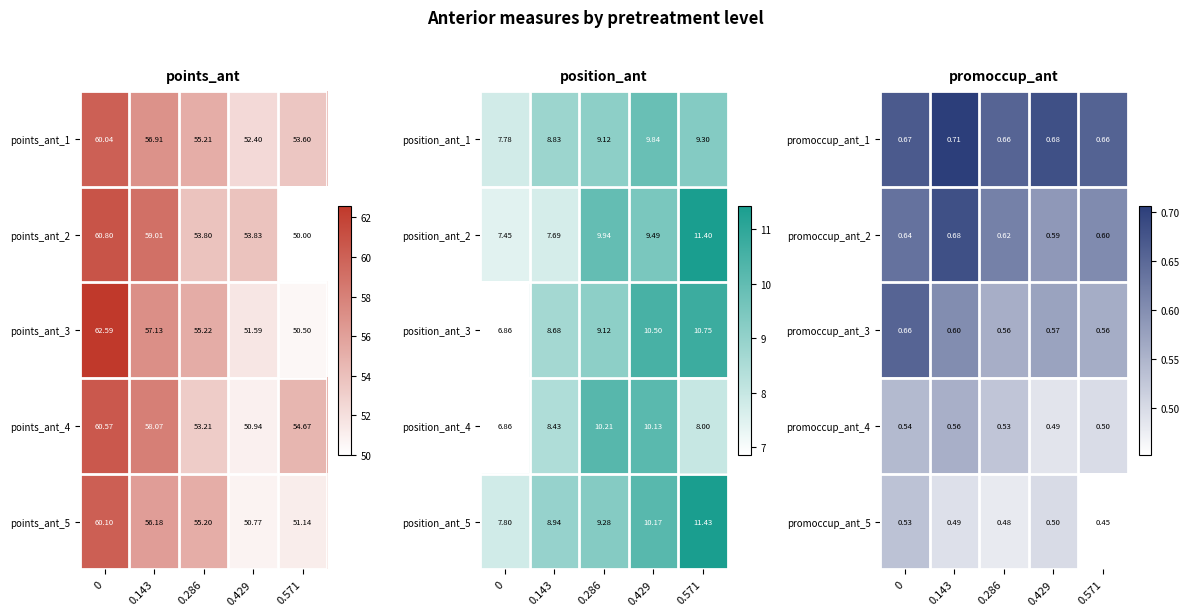

Where is promoccup_ant_5 nearest to the value 0?

0.571